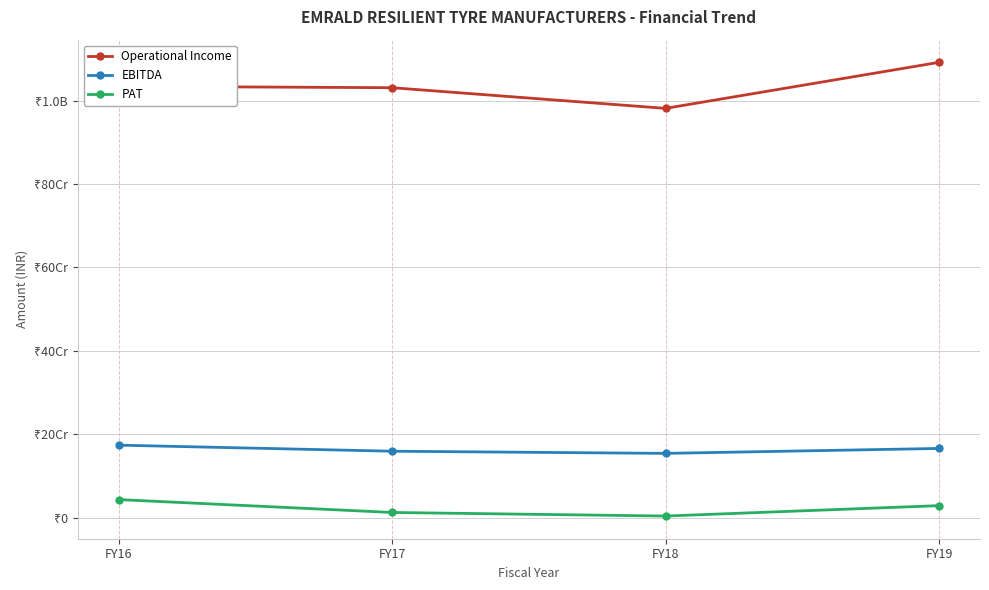

What is the sum of the PAT values at FY18 and FY17?

15893439